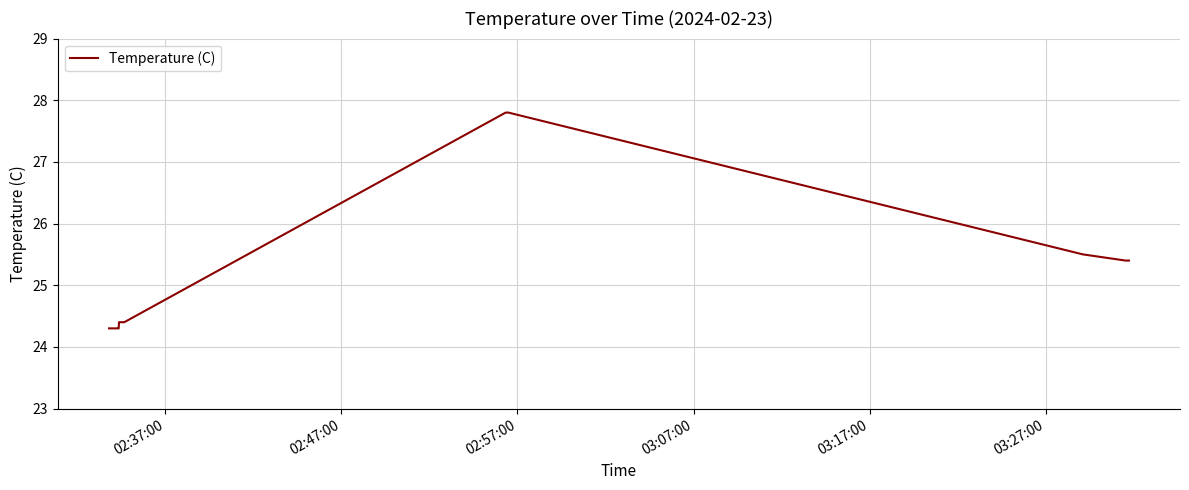

What is the greatest value displayed?

27.8